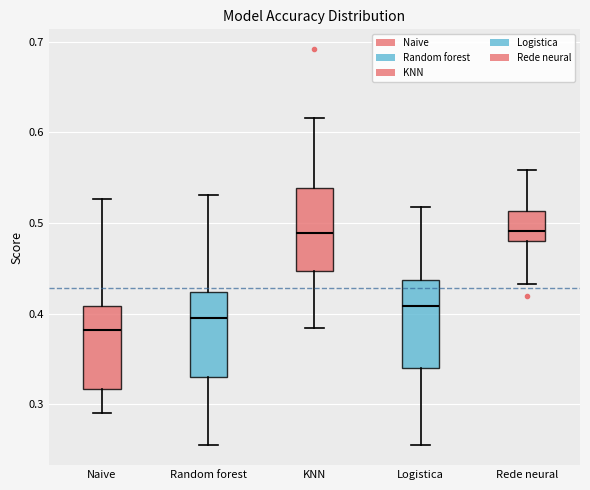

Which box's median line is the lowest?

Naive